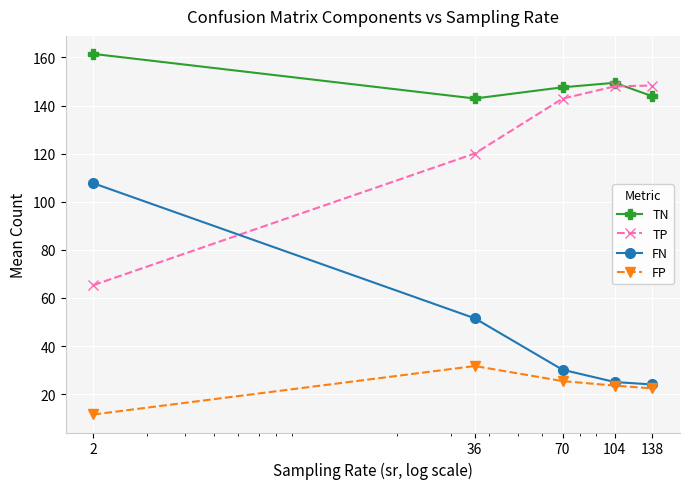

What is the value of the FP point at the 4th from the left?

23.6